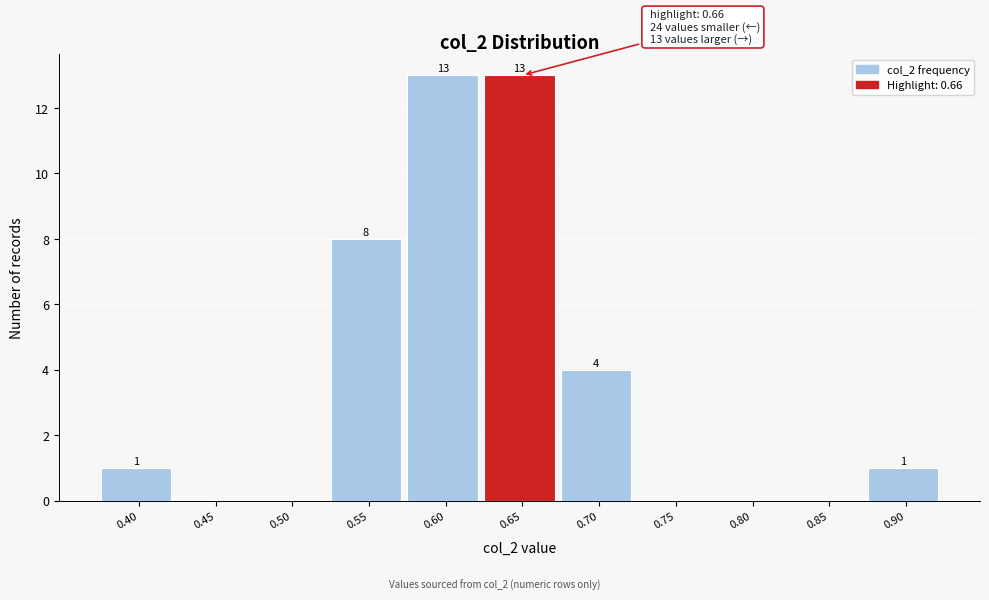

Reading right to left, extract all data points from this chart.

0.90=1	0.85=0	0.80=0	0.75=0	0.70=4	0.65=13	0.60=13	0.55=8	0.50=0	0.45=0	0.40=1